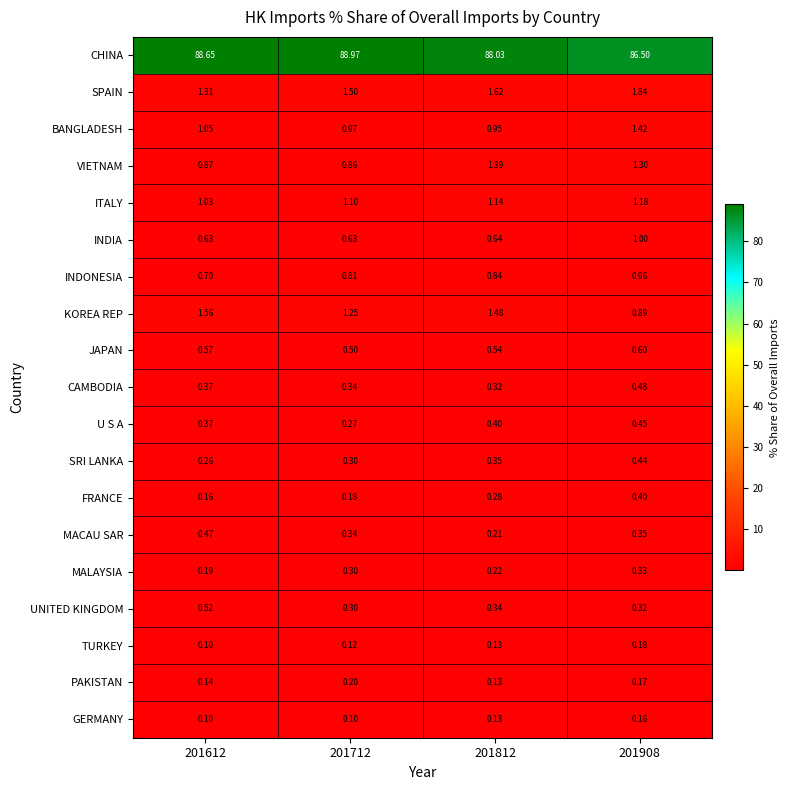

What is the total value across all series at 201712?

99.0